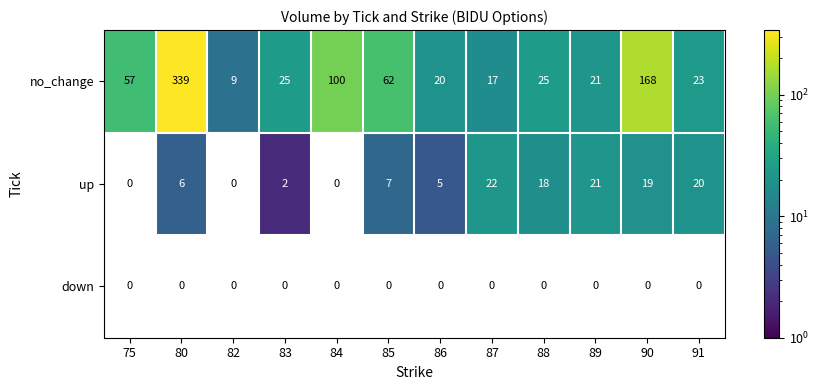

What is the sum of all no_change values?

866